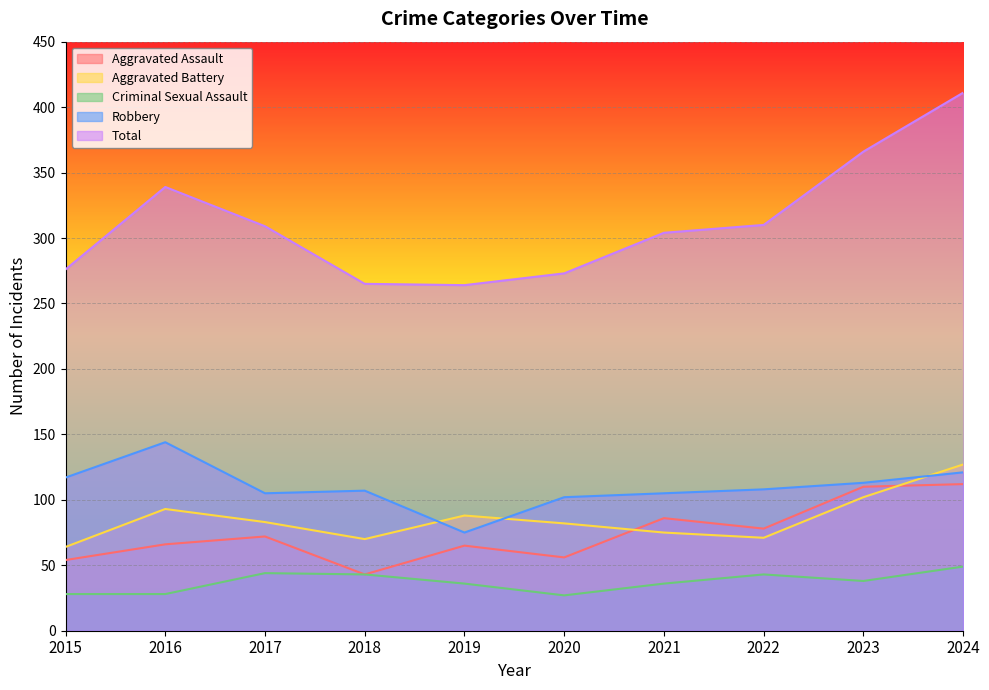

At how many categories does at least one series exceed 279?

6